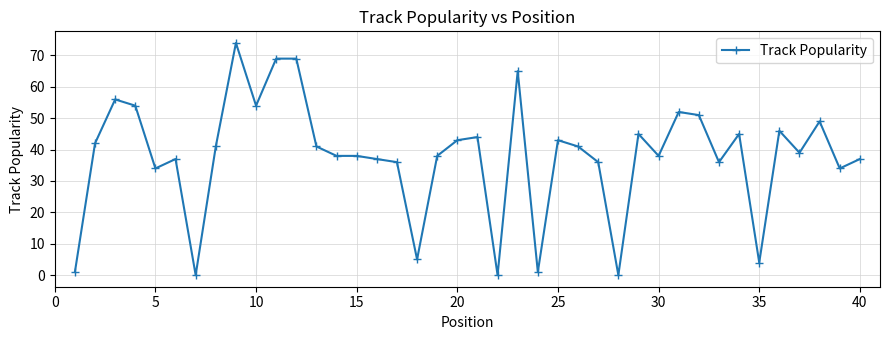

True or false: there are more than 0 points higher than both neighbors.

True